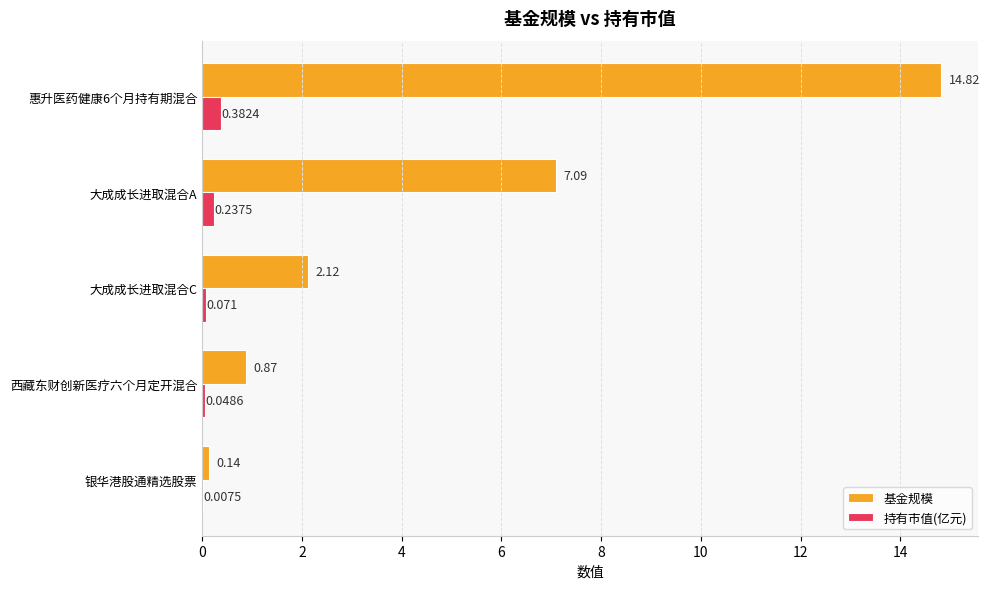

Which series has the largest range (max minus min)?

基金规模